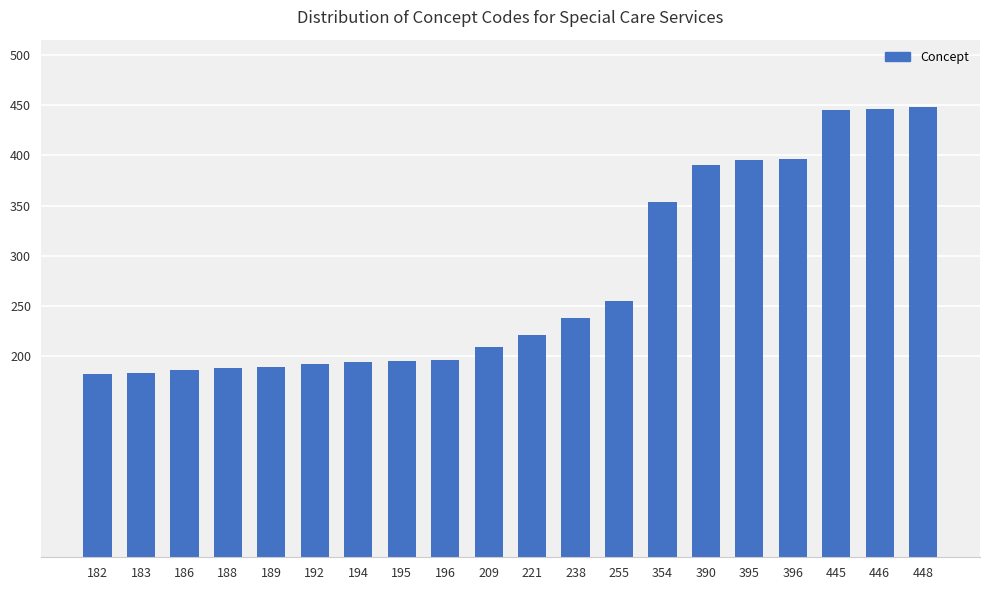

Approximately how many times larger is the value at 221 compared to 183?

1.2